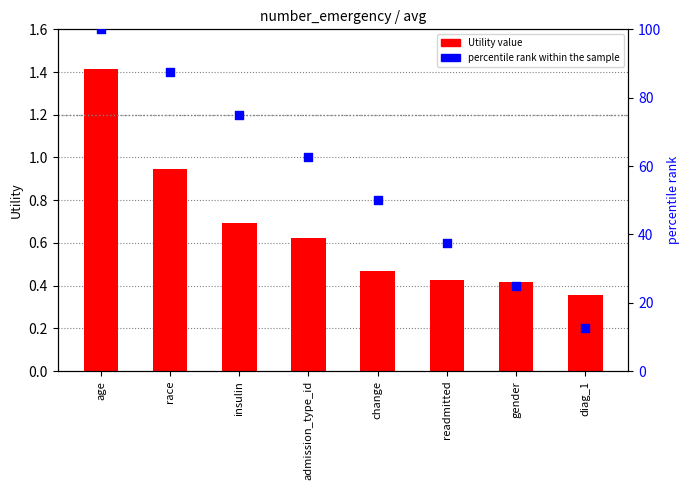

Is the value of Utility value at admission_type_id greater than the value of percentile rank within the sample at race?

No